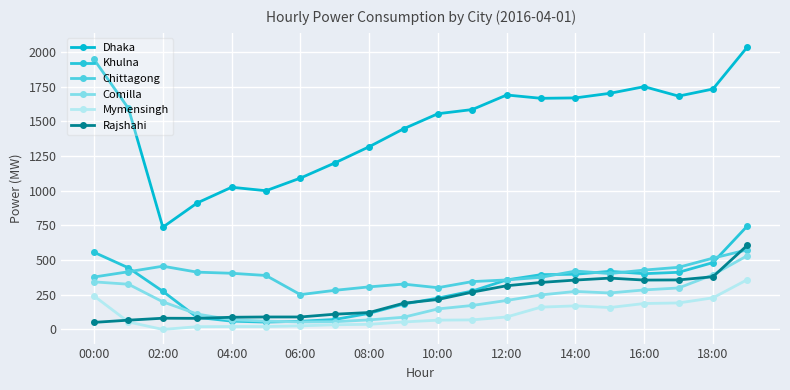

List the series in order of their peak value, lowest first.

Mymensingh, Comilla, Chittagong, Rajshahi, Khulna, Dhaka